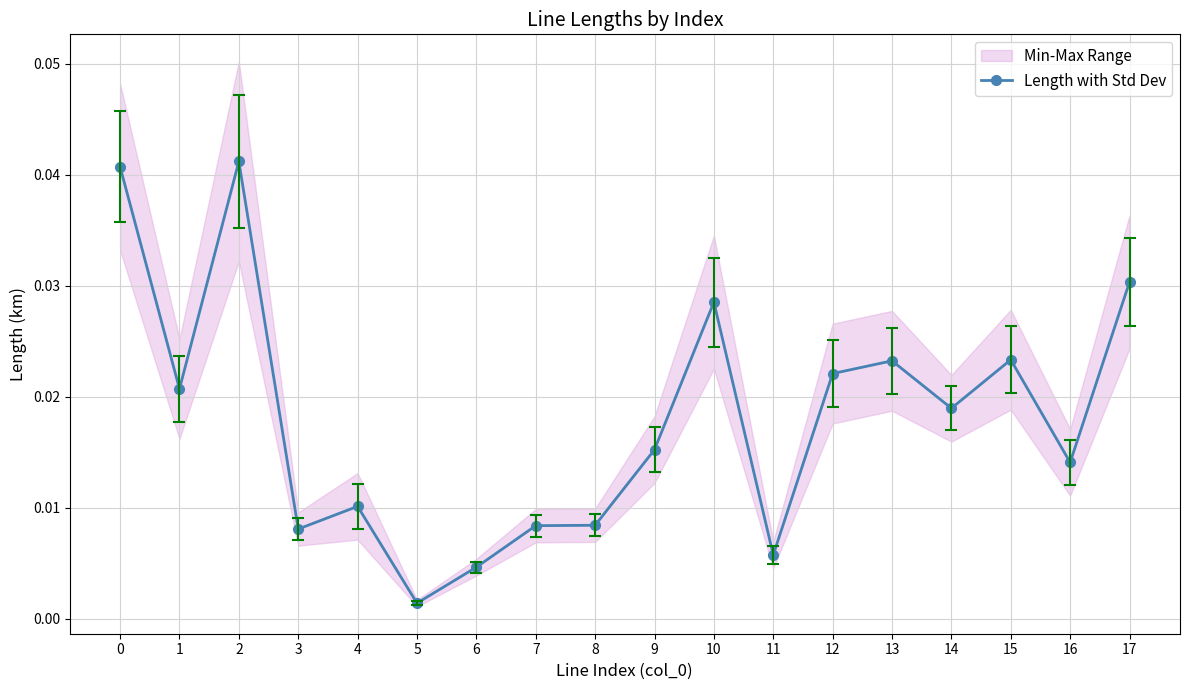

Is this an area chart (filled region under the line)?

No